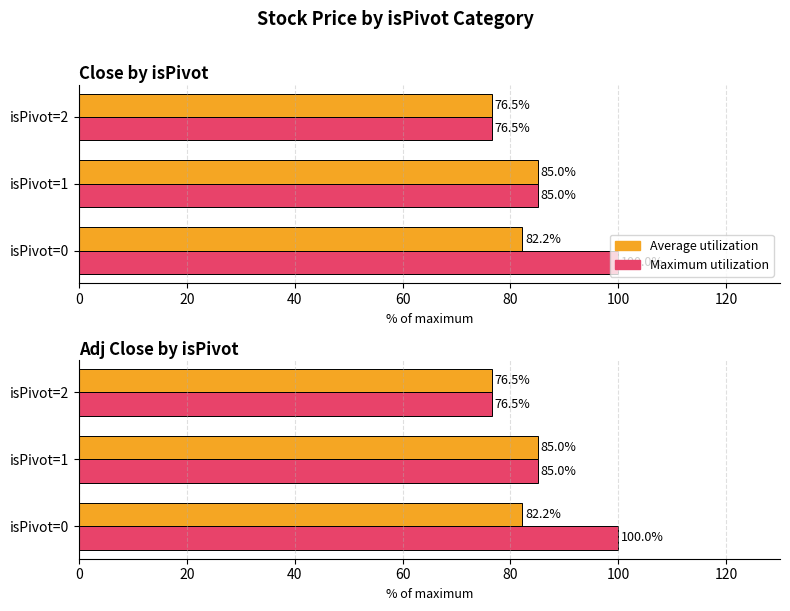

How many values in the Maximum utilization series are below 85?

1